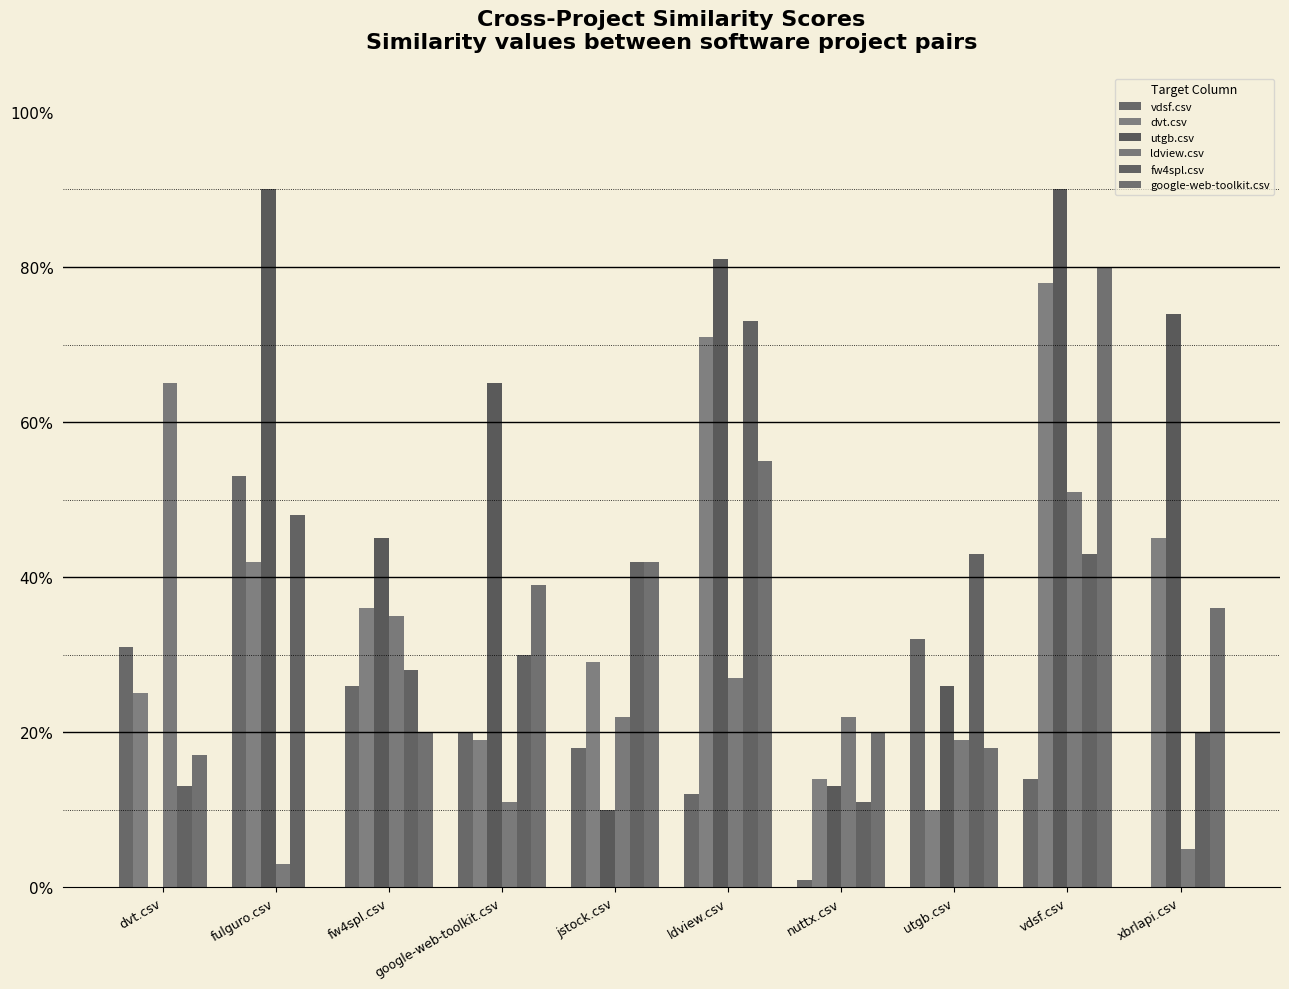

Are the bars grouped side by side (vs. stacked)?

Yes